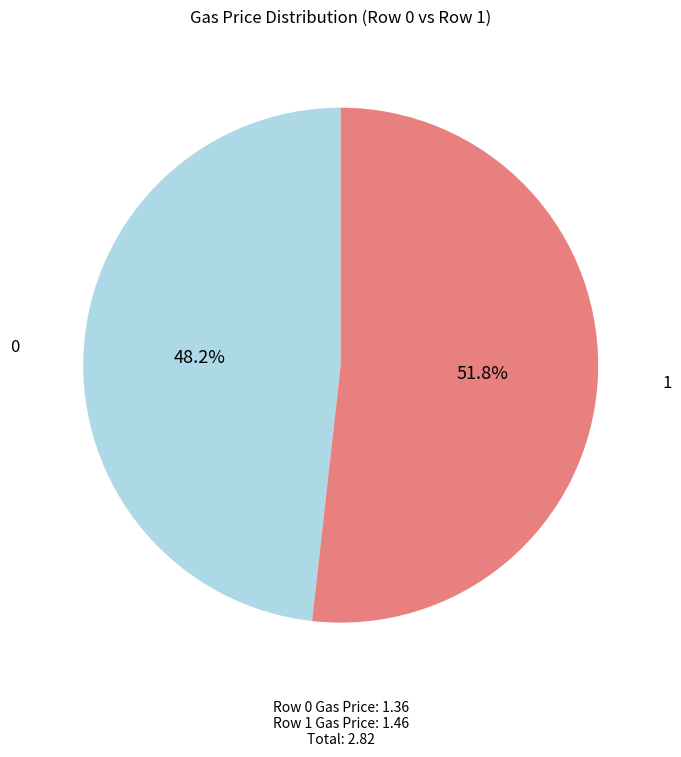

Which has a higher value, 1 or 0?

1